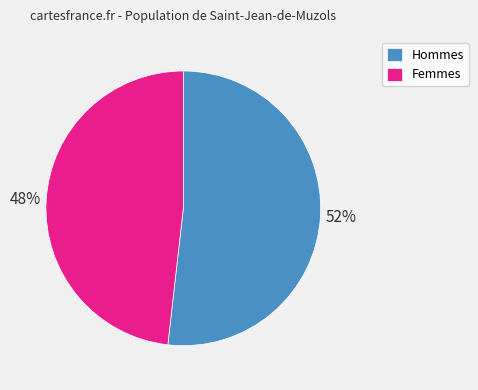

Rank the categories by value from highest to lowest.

Hommes, Femmes